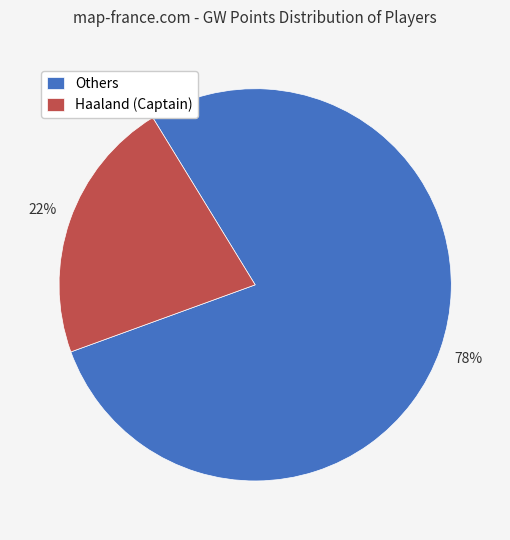

Which slice is the largest?

Others